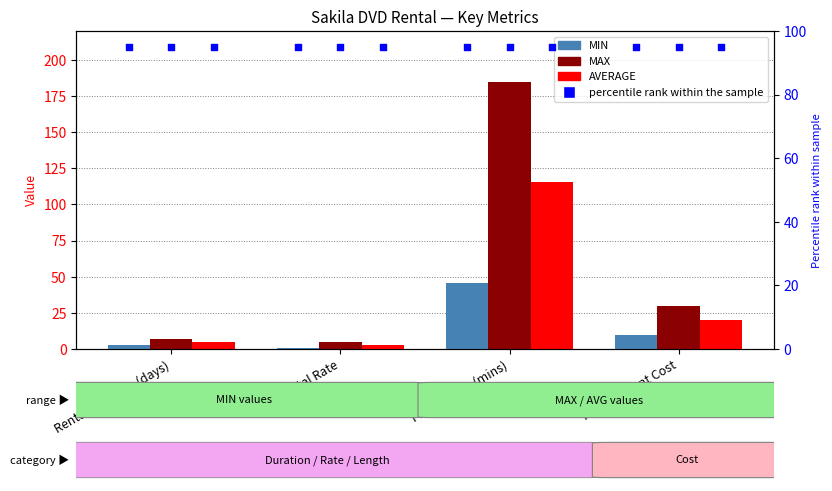

At how many categories does at least one series exceed 104?

1